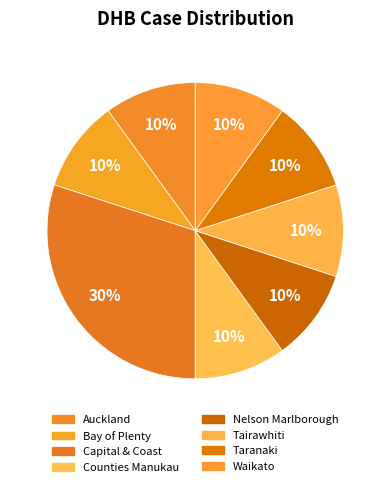

How many slices are in this pie chart?

8